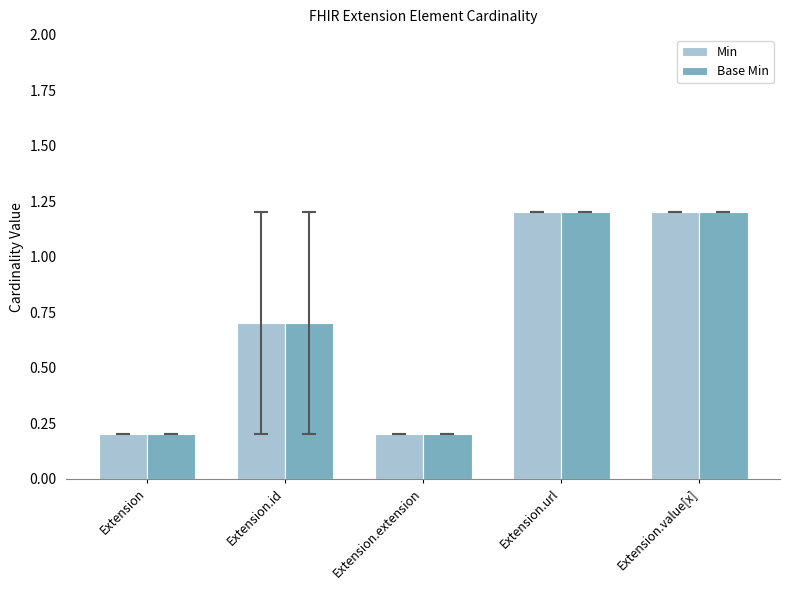

What is the total value across all series at Extension.extension?

0.4